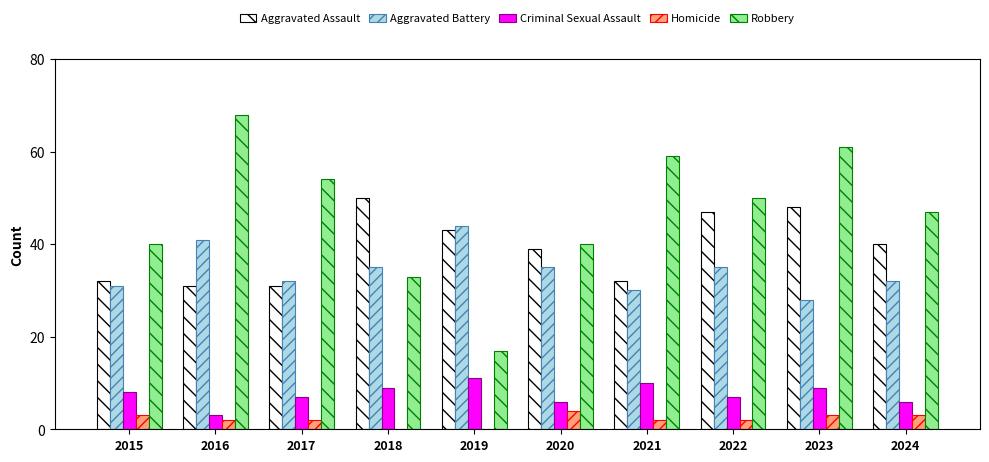

What is the sum of the Robbery values at 2019 and 2021?

76